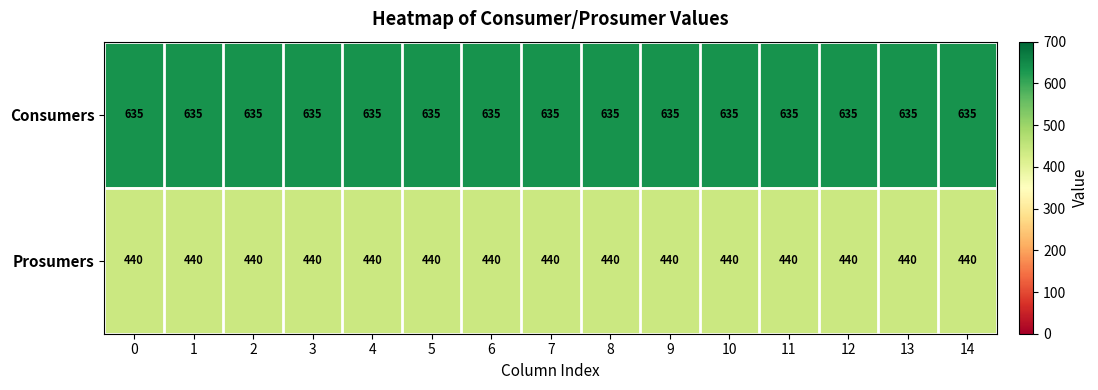

At 6, list the series in order from smallest to largest.

Prosumers, Consumers